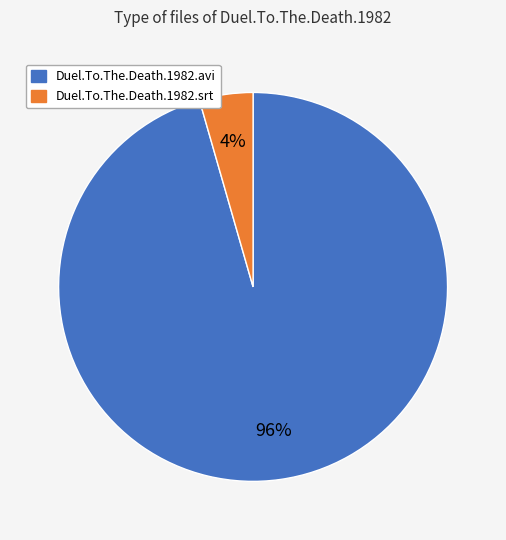

To the nearest percent, what is the combined percentage of Duel.To.The.Death.1982.srt and Duel.To.The.Death.1982.avi?

100%